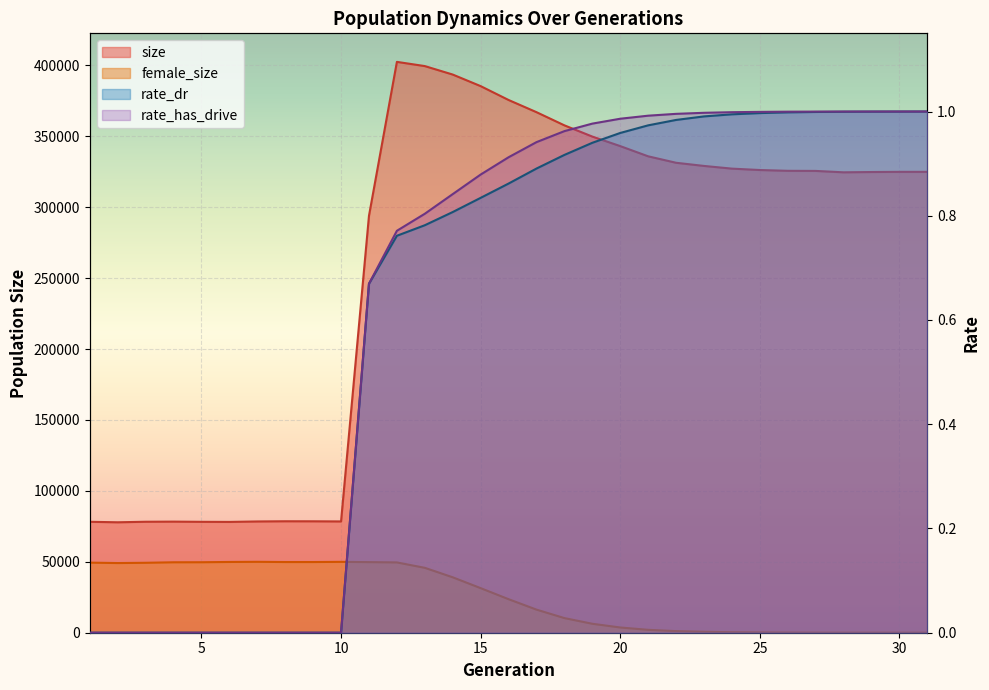

Is the value of size at 3 greater than the value of rate_has_drive at 26?

Yes